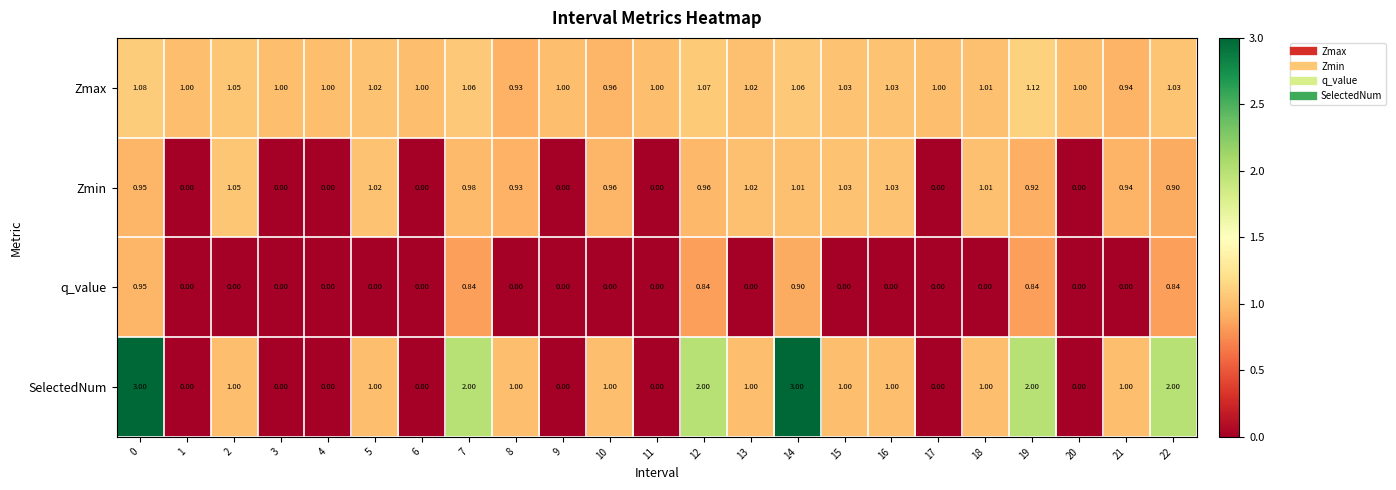

What is the total value across all series at 11?

1.0